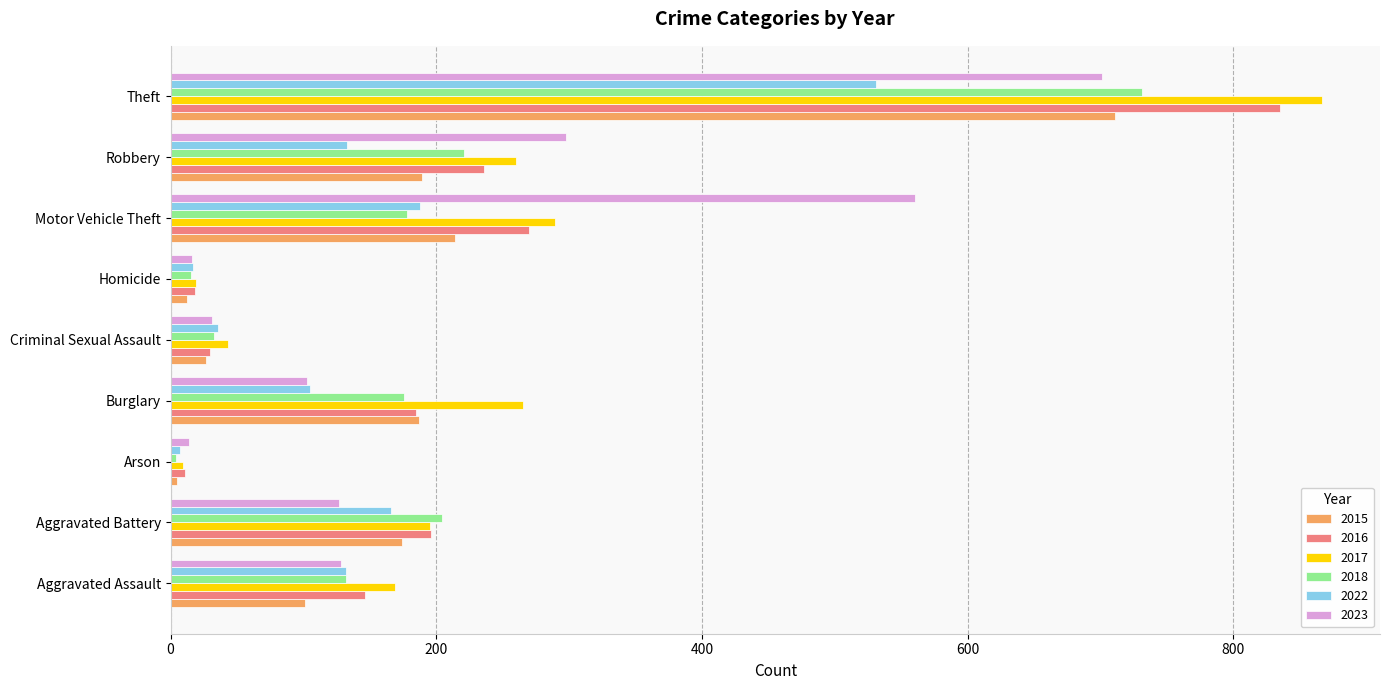

Is the value of 2016 at Burglary greater than the value of 2018 at Aggravated Assault?

Yes